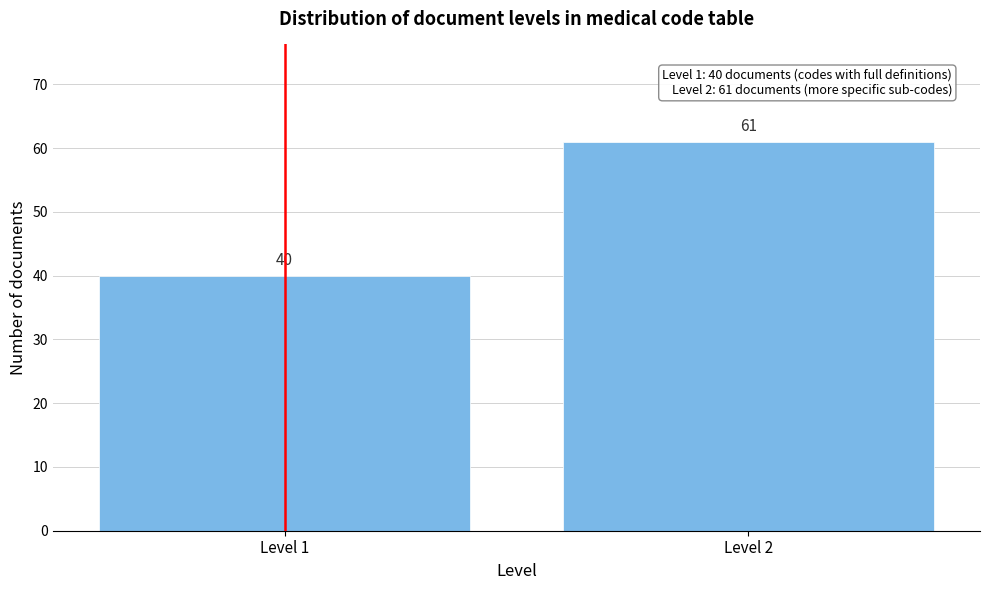

Reading left to right, extract all data points from this chart.

Level 1=40	Level 2=61